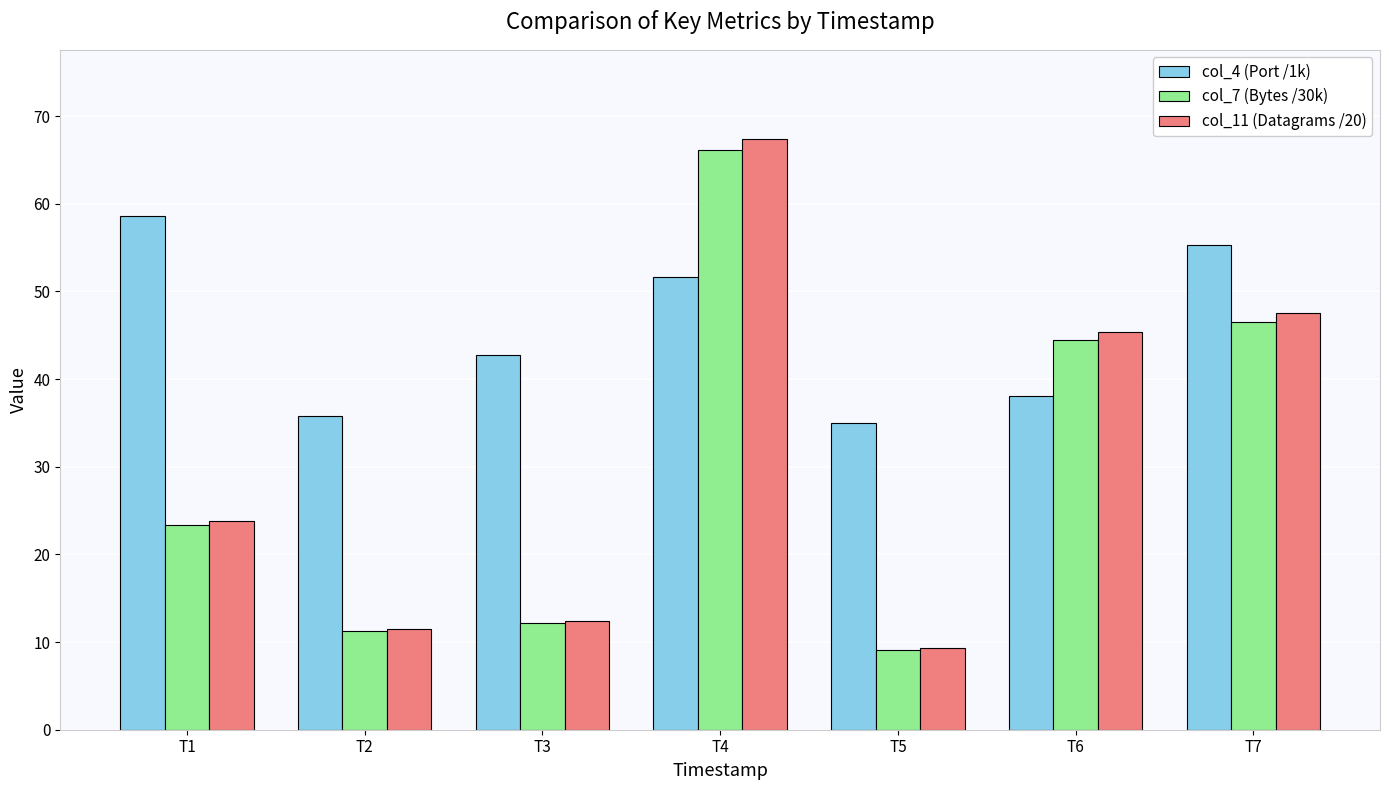

The col_11 (Datagrams /20) series shows 45.4 at T6. True or false?

True